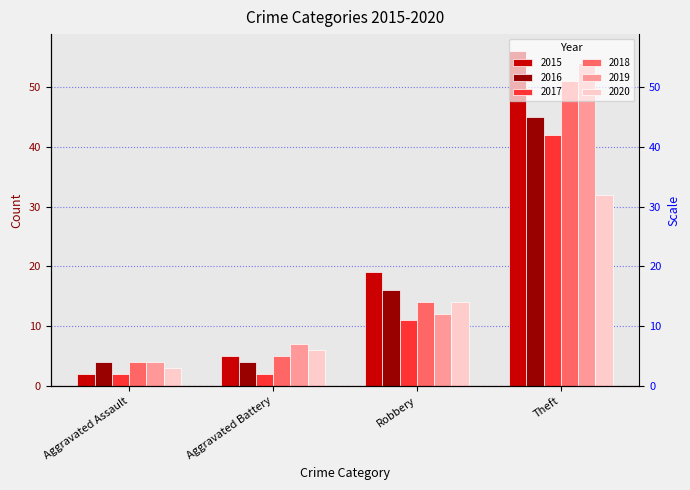

What position from the right is Aggravated Assault?

4